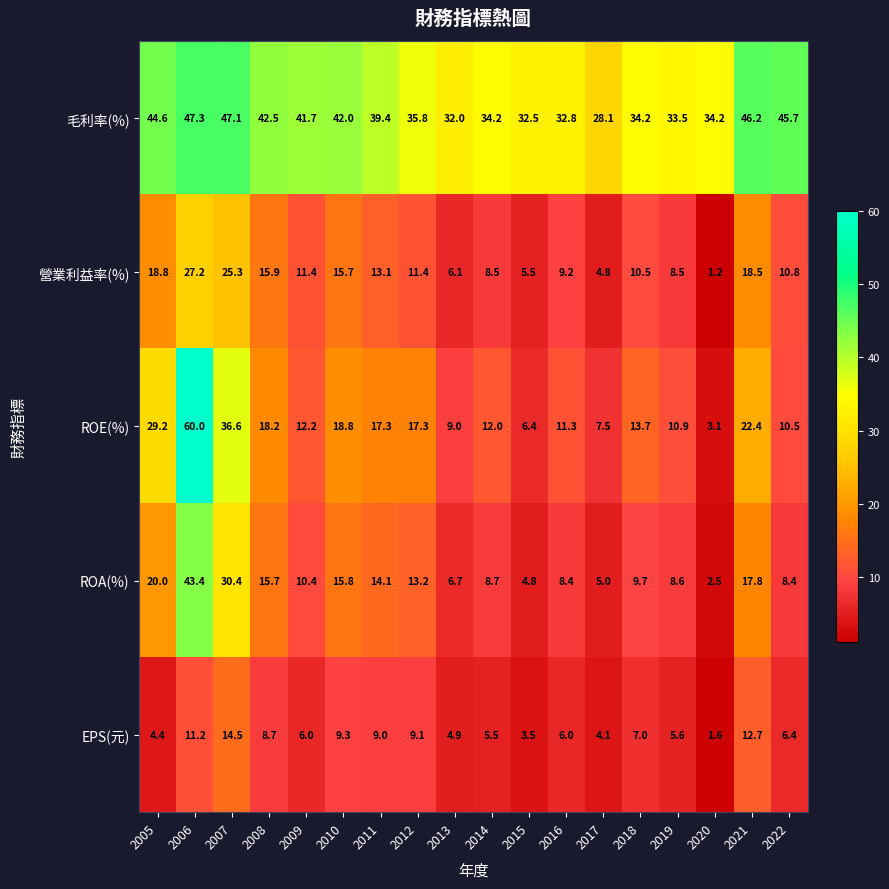

At which category does the chart reach its peak across all series?

2006